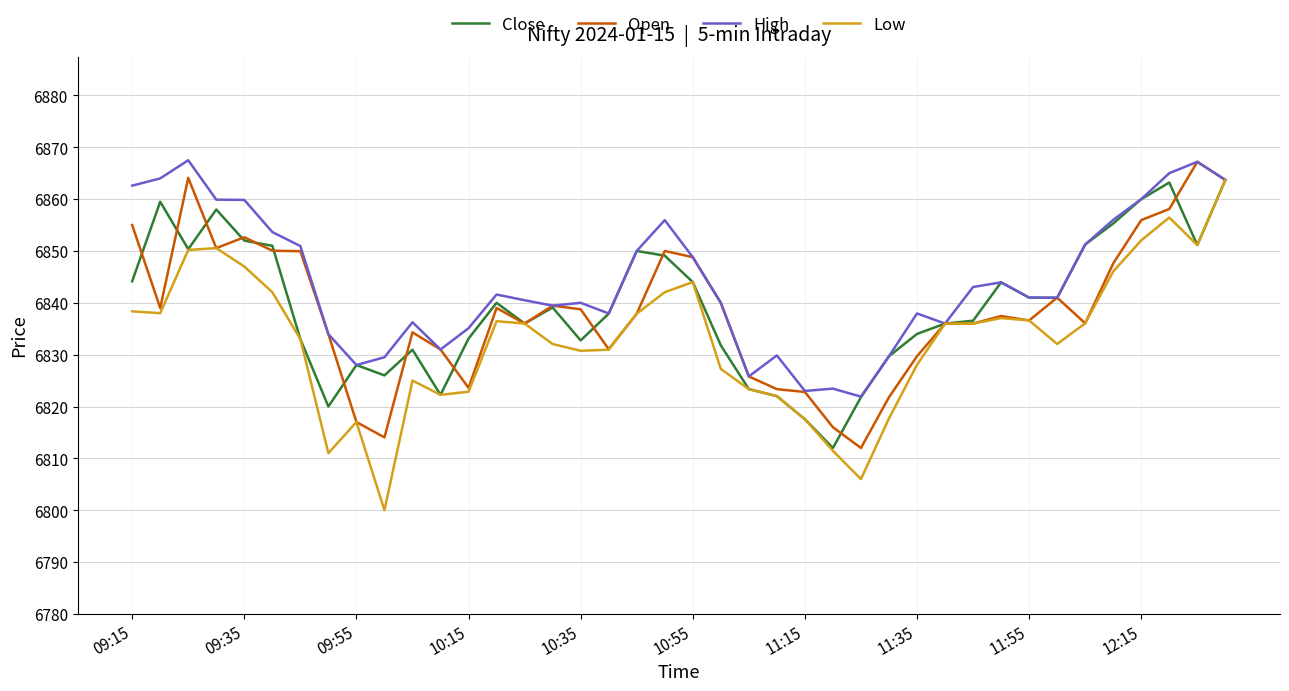

Which series has the largest range (max minus min)?

Low